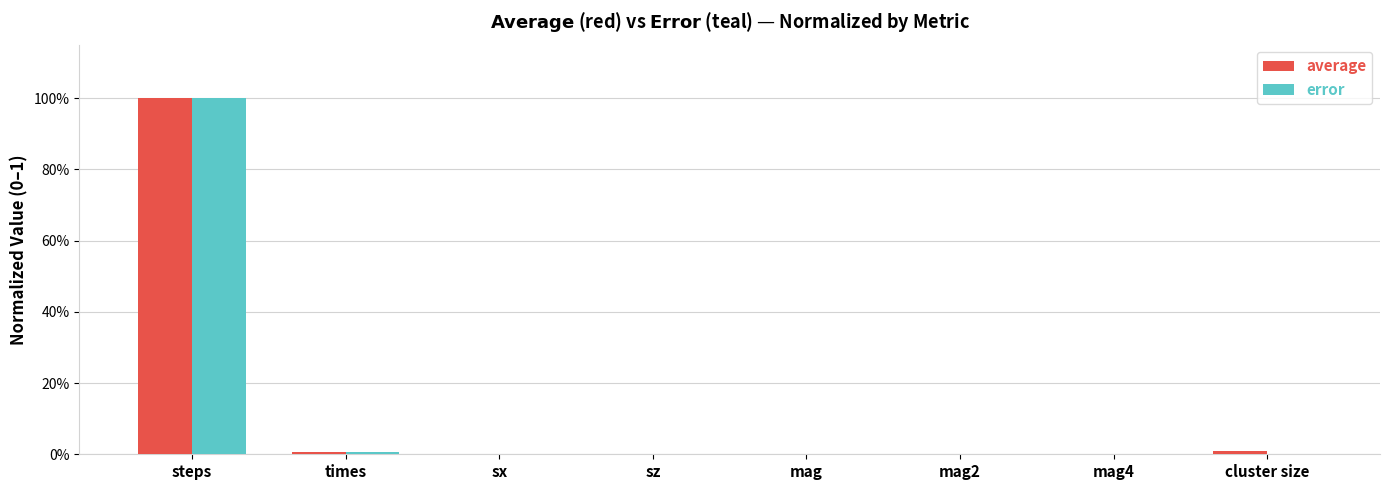

Which series has the largest total across all categories?

average